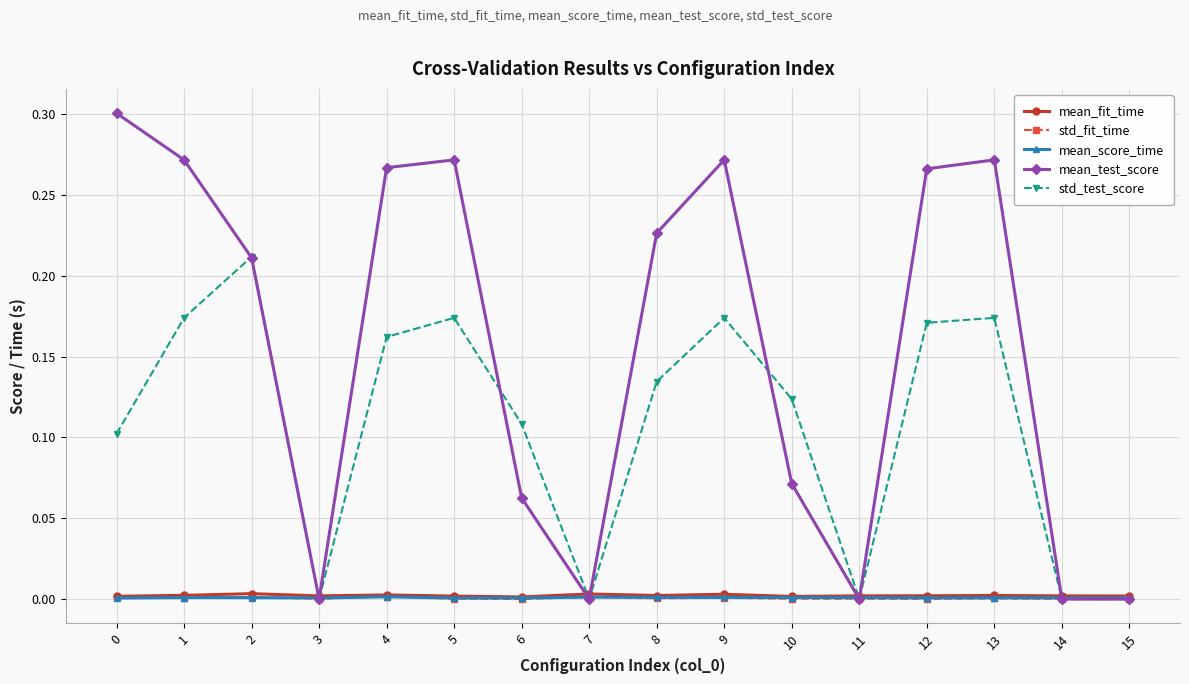

Which series has the largest total across all categories?

mean_test_score